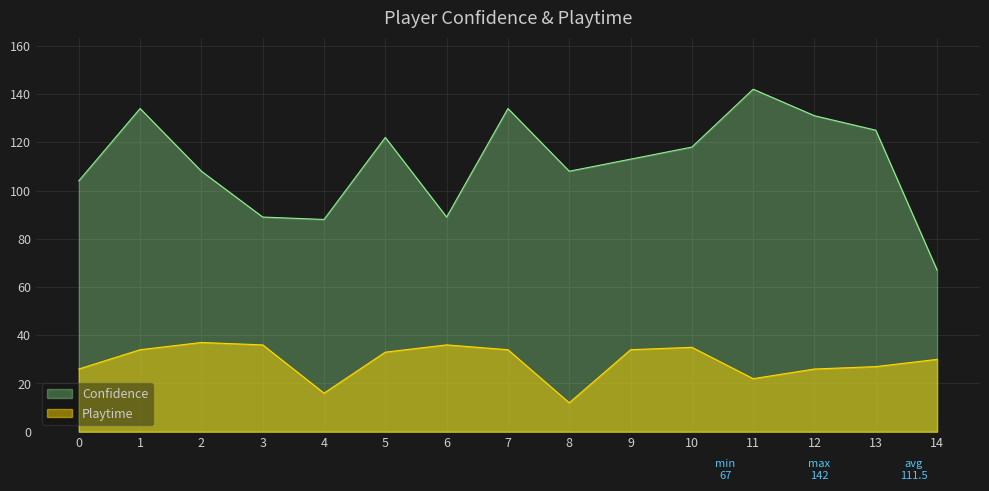

Read the Playtime value at 8.

12